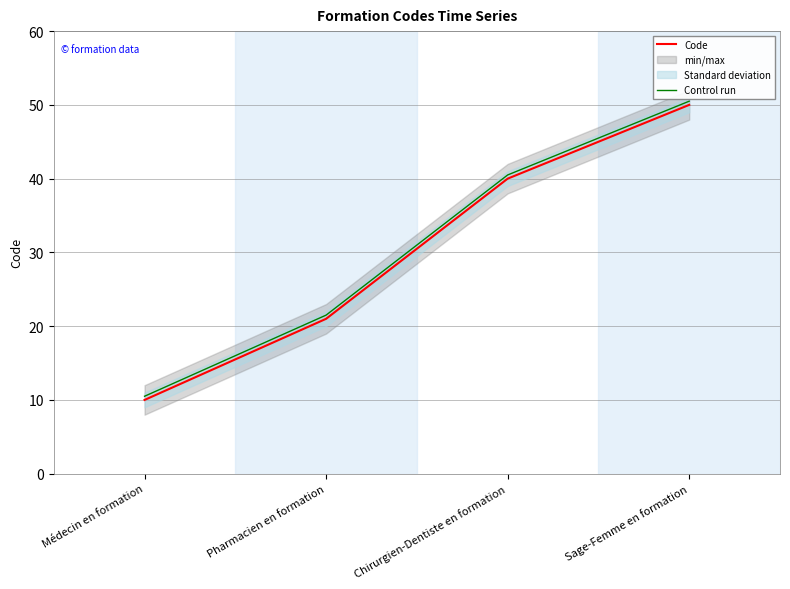

At which category is the sum across all series the highest?

Sage-Femme en formation